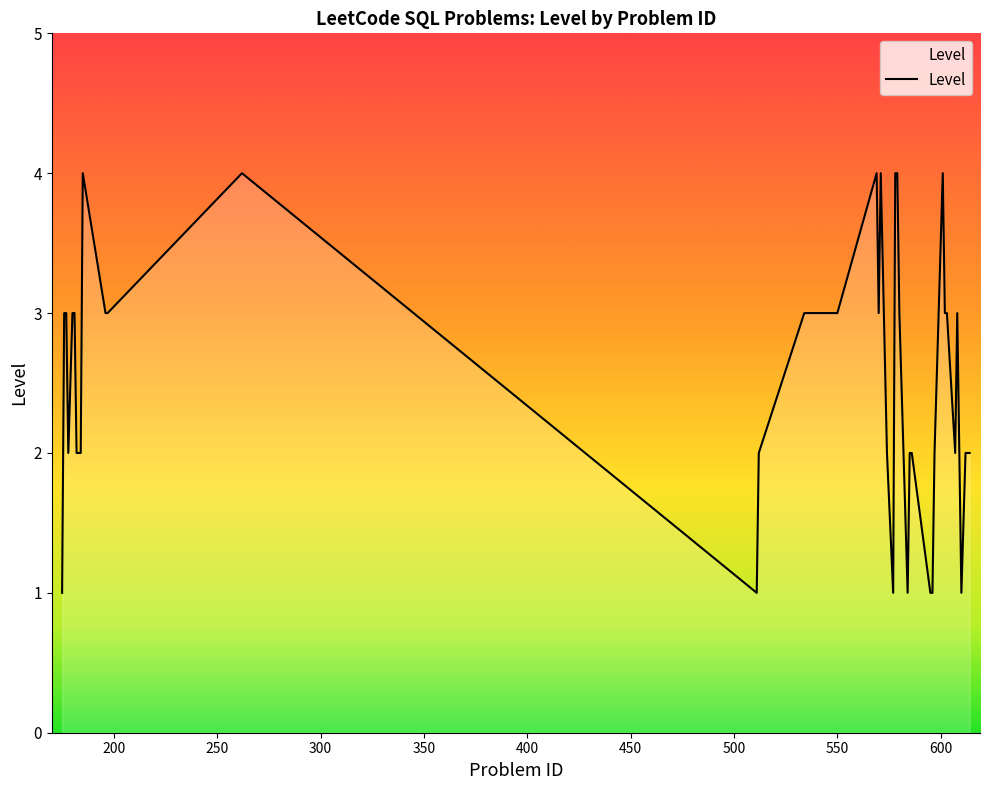

Reading left to right, transcribe all the data shown in this chart.

1	3	3	2	3	3	2	2	2	4	3	3	4	1	2	3	3	4	3	4	2	1	4	4	3	1	2	2	1	1	2	4	3	3	2	3	1	2	2	2